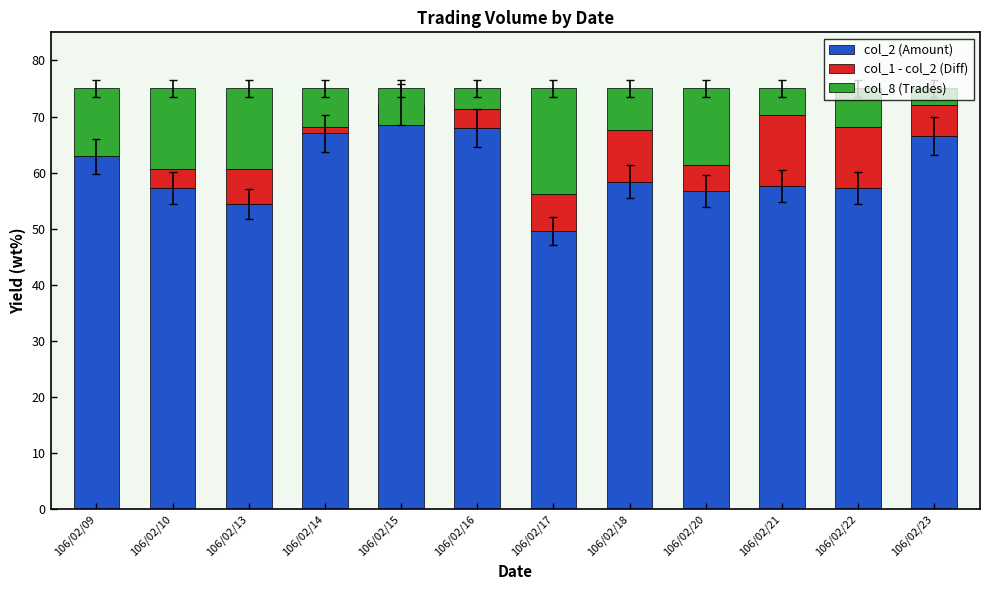

Which series has the widest spread of values?

col_2 (Amount)